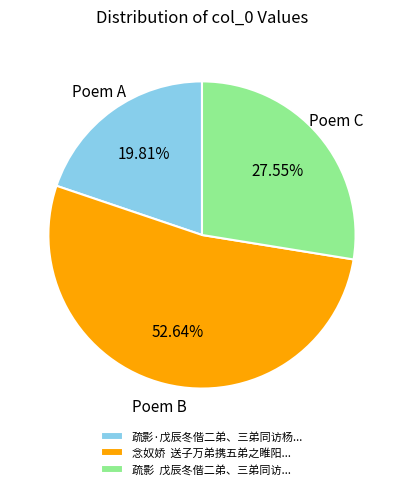

Which slice represents more than half of the pie?

念奴娇 送子万弟携五弟之睢阳...